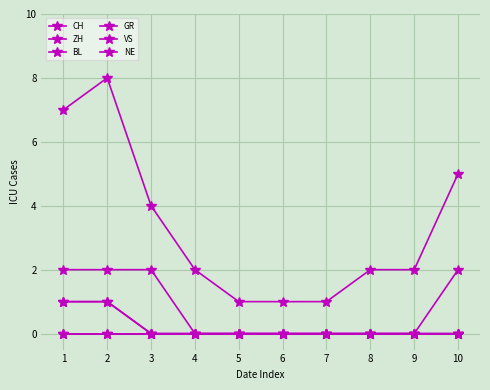

Does the chart have visible grid lines?

Yes